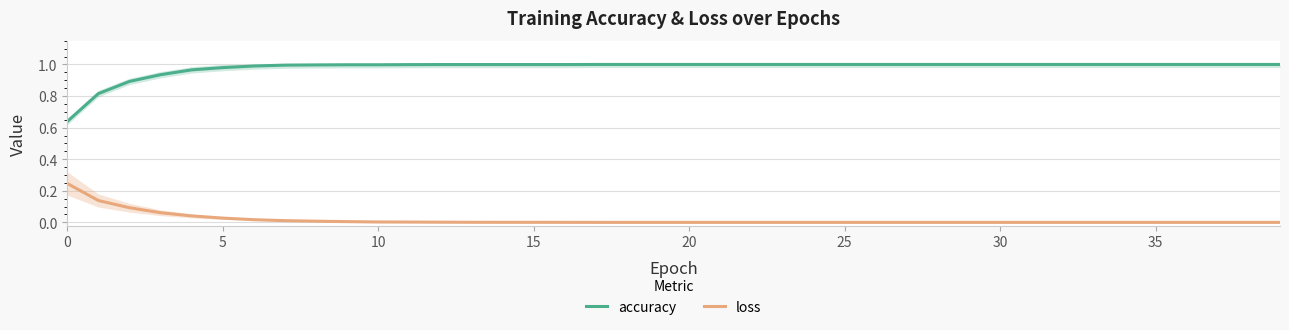

Which series has the largest range (max minus min)?

accuracy